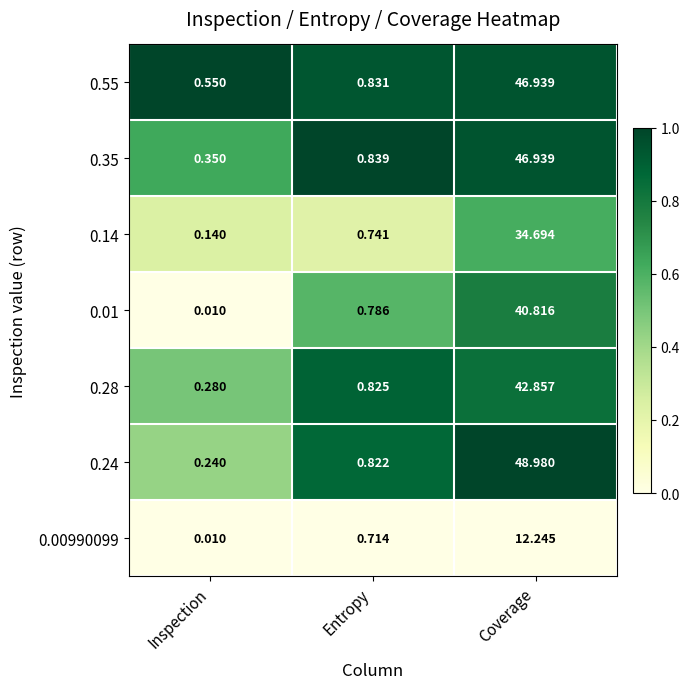

Where is 0.14 nearest to the value 17?

Entropy